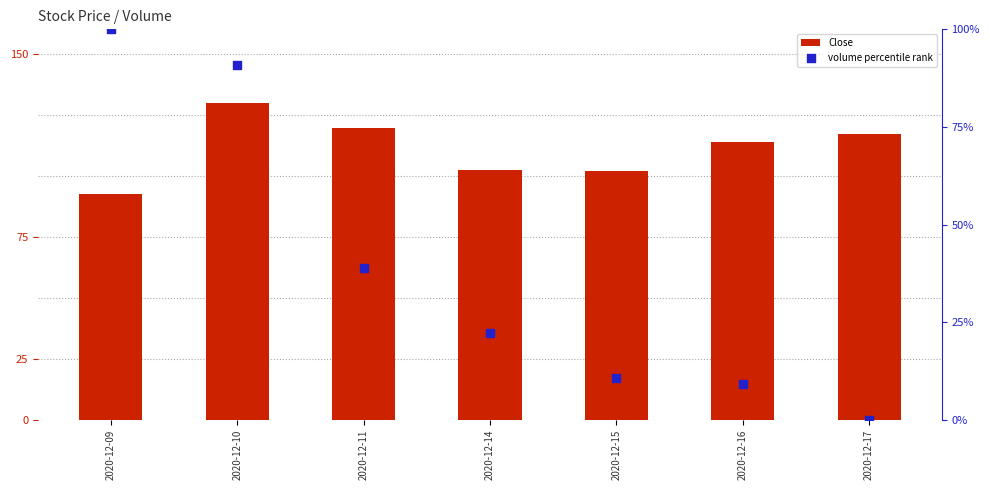

What are all the series names shown in the legend?

Close, volume percentile rank